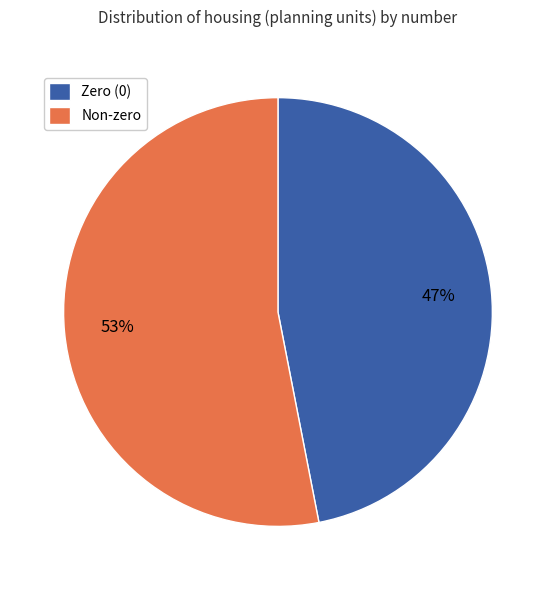

The Zero (0) slice represents 55% of the pie. True or false?

False